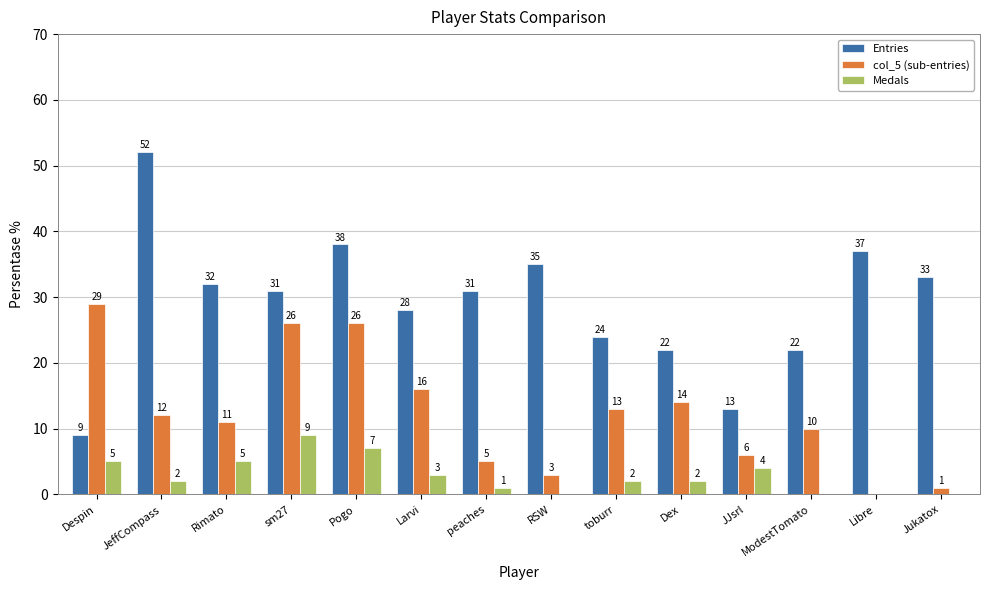

What are all the series names shown in the legend?

Entries, col_5 (sub-entries), Medals